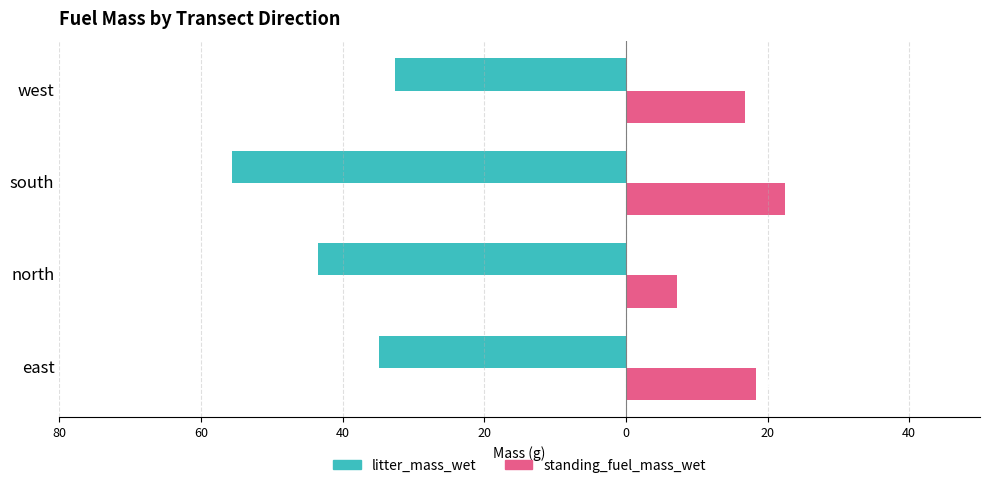

What are all the series names shown in the legend?

litter_mass_wet, standing_fuel_mass_wet